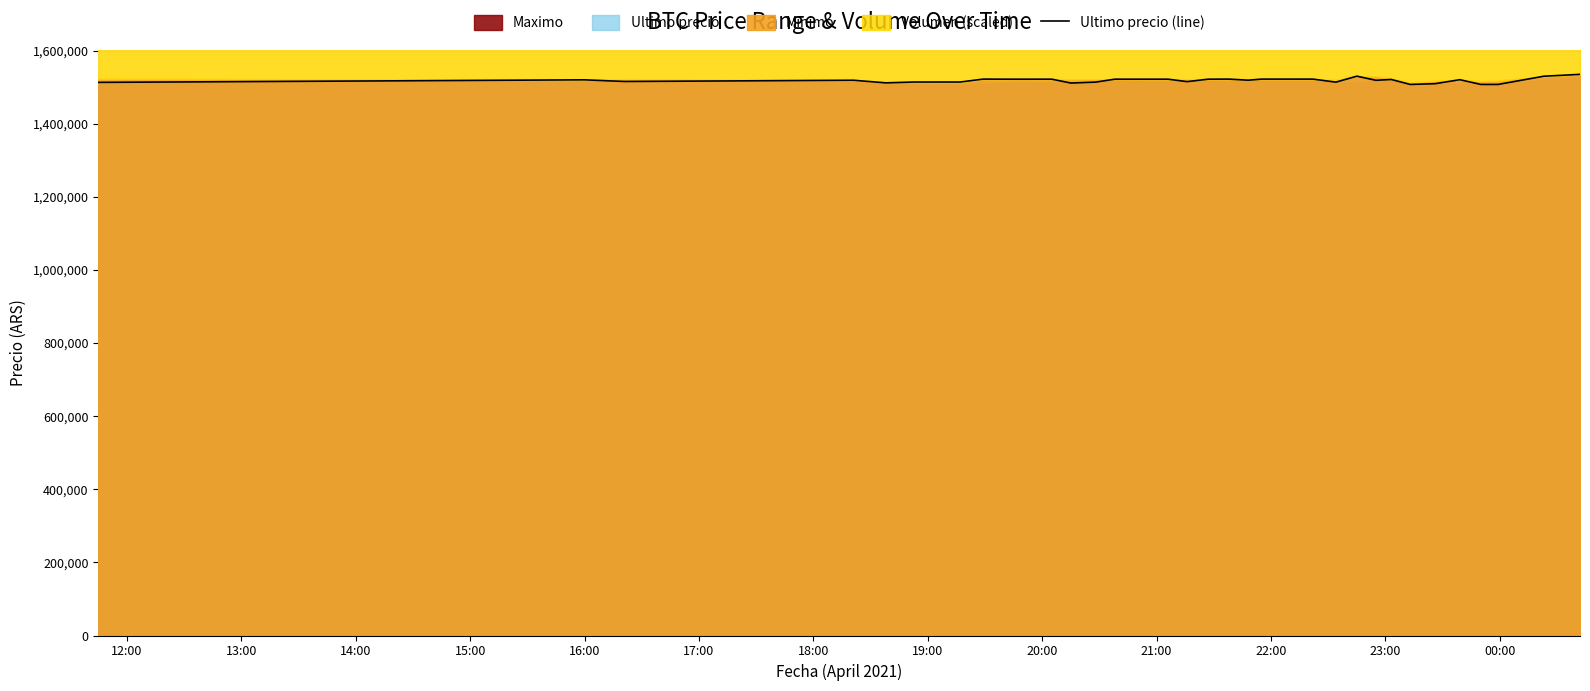

How many interior local valleys (lower than both neighbors) does the data have?

11